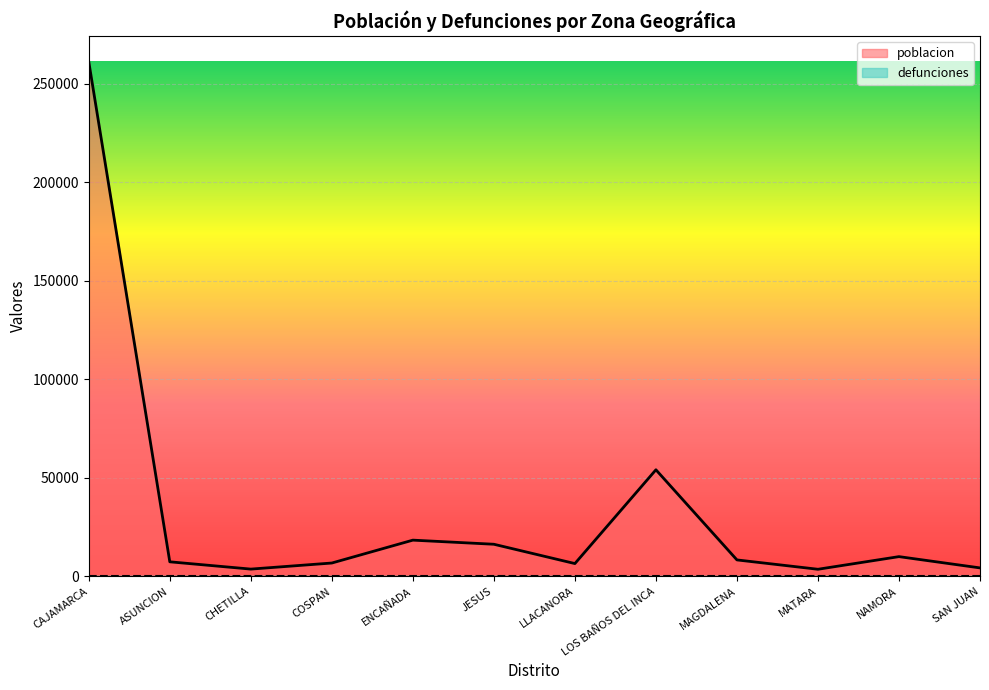

How many lines are shown in the chart?

2